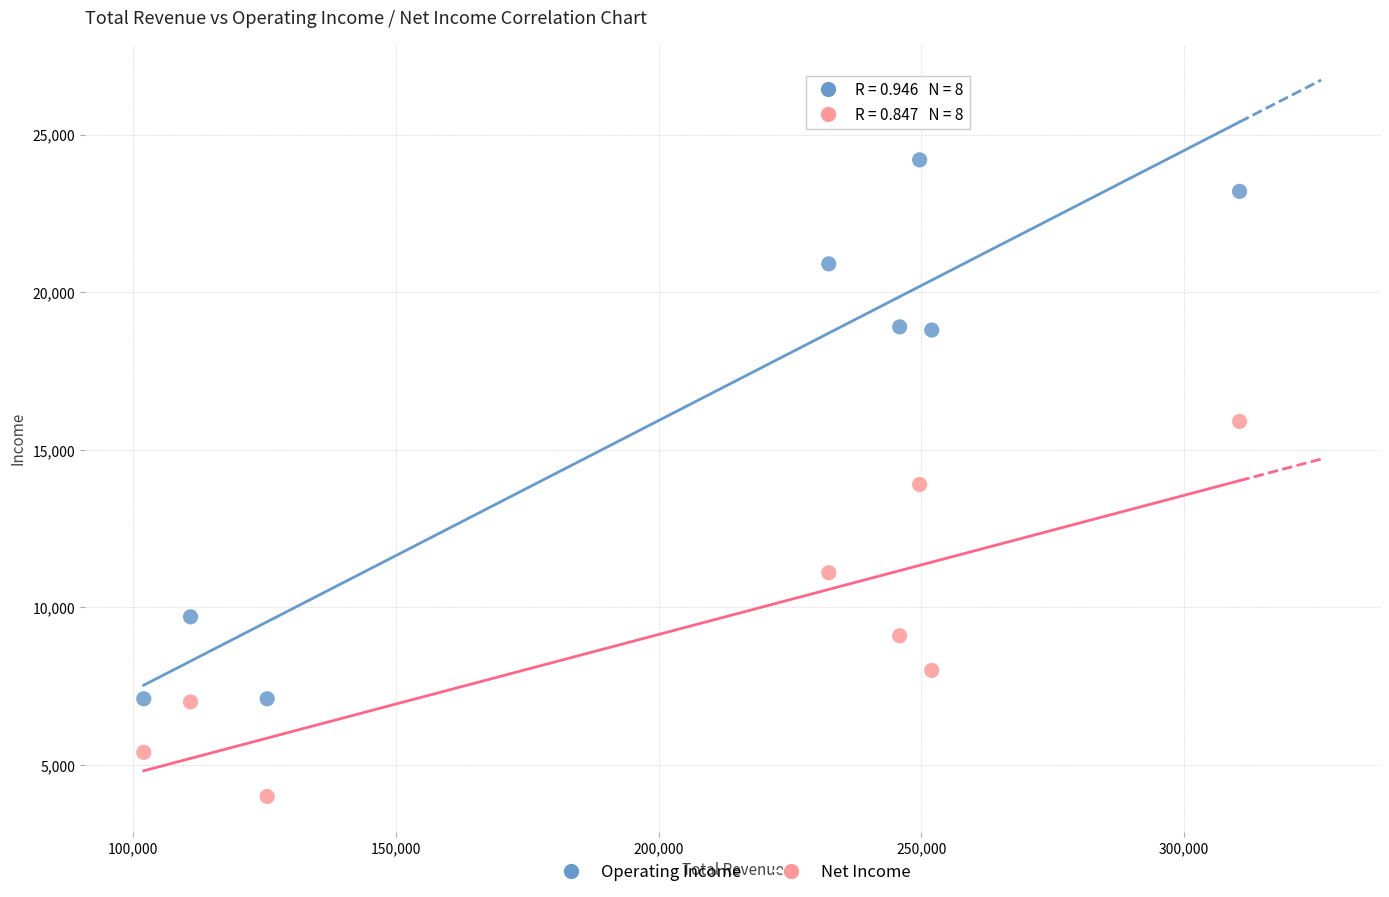

Which series contains the highest Y value?

Operating Income